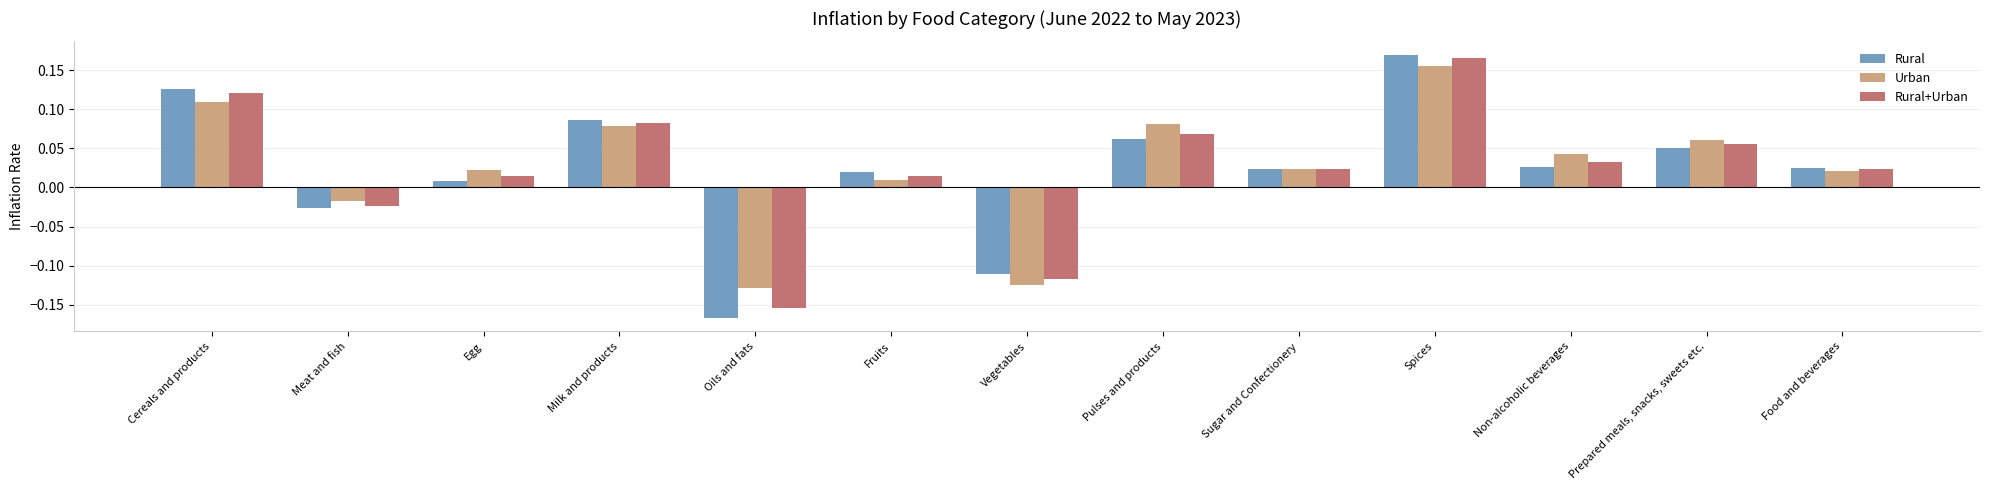

Which series changed the most between Meat and fish and Fruits?

Rural